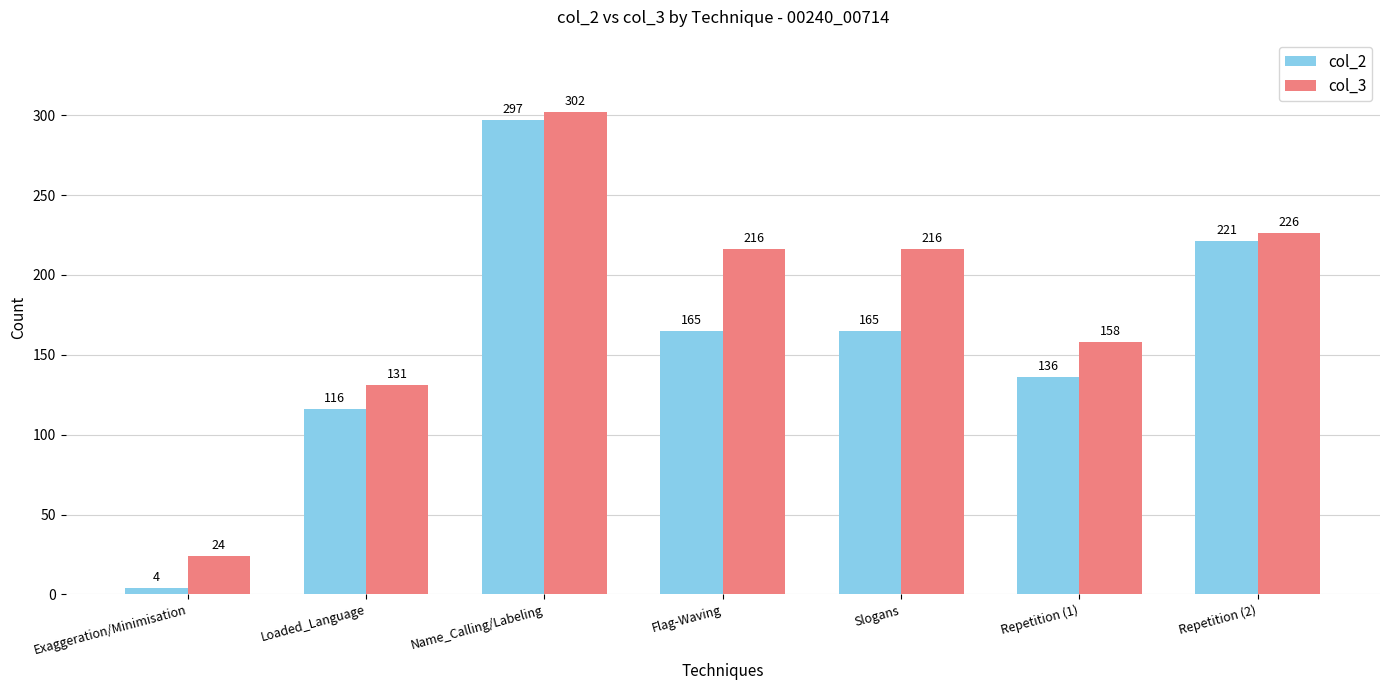

Which series has the largest total across all categories?

col_3